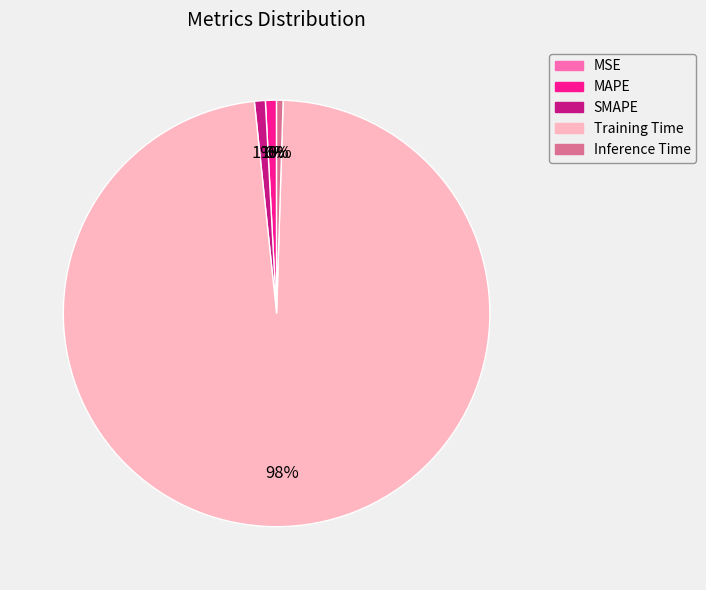

To the nearest percent, what is the combined percentage of SMAPE and MAPE?

2%